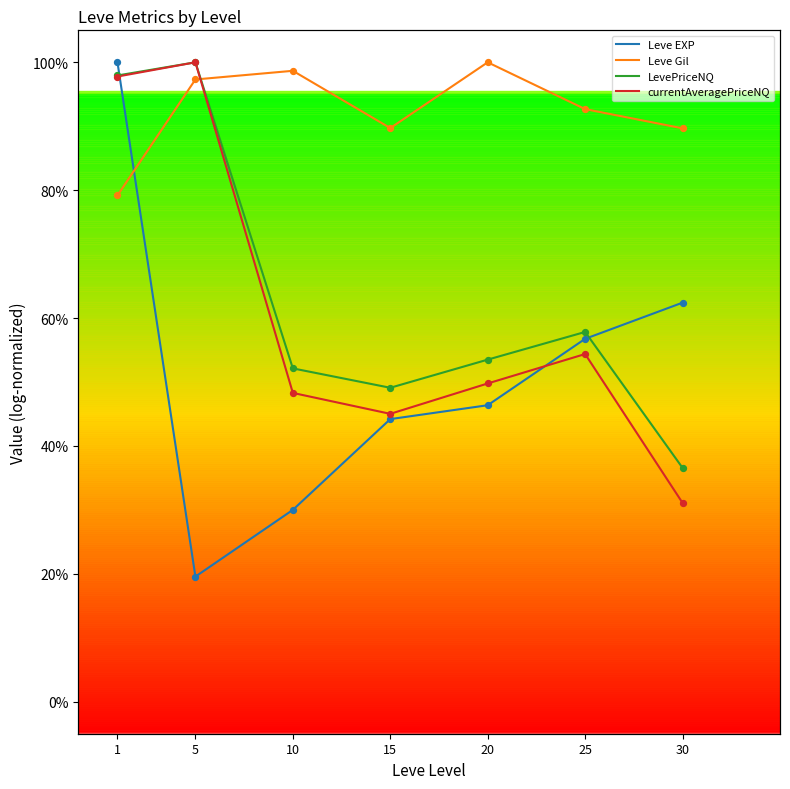

What is the total value across all series at 20?

2.5